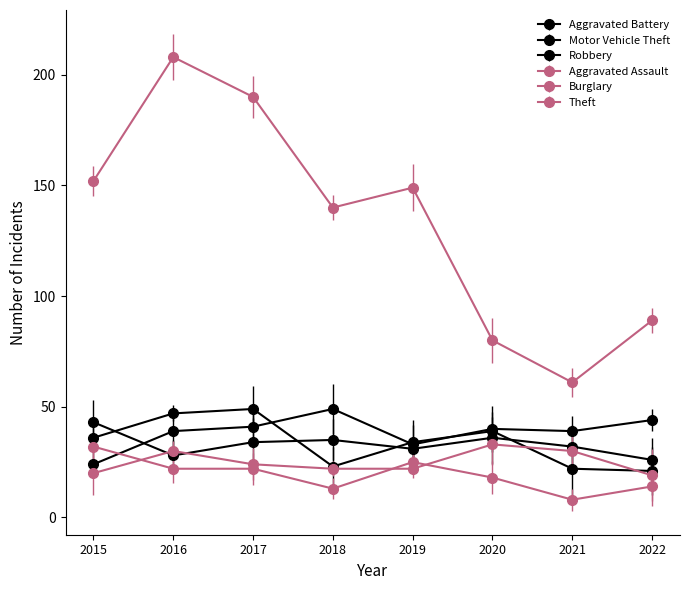

What is the sum of the Theft values at 2017 and 2020?

270